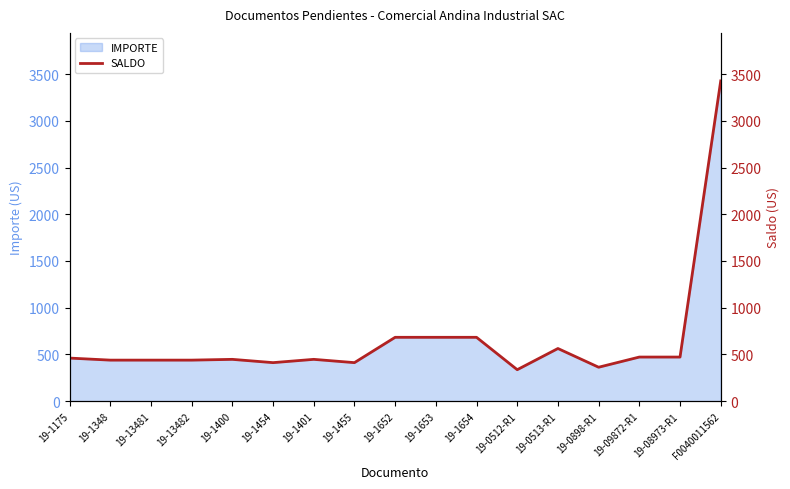

What is the label of the 2nd point from the left?

19-1348